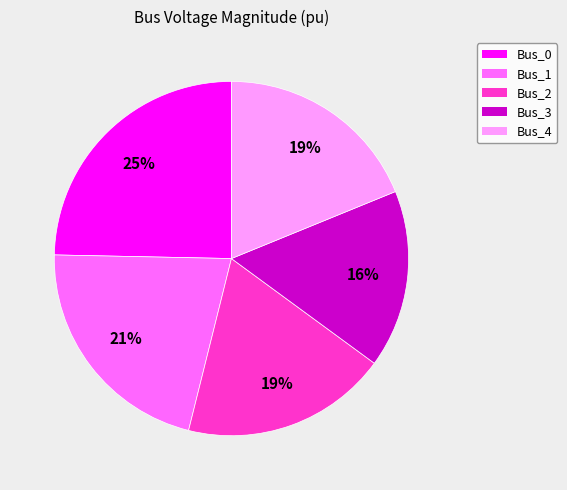

Is it true that Bus_0 is 10% of the pie?

False